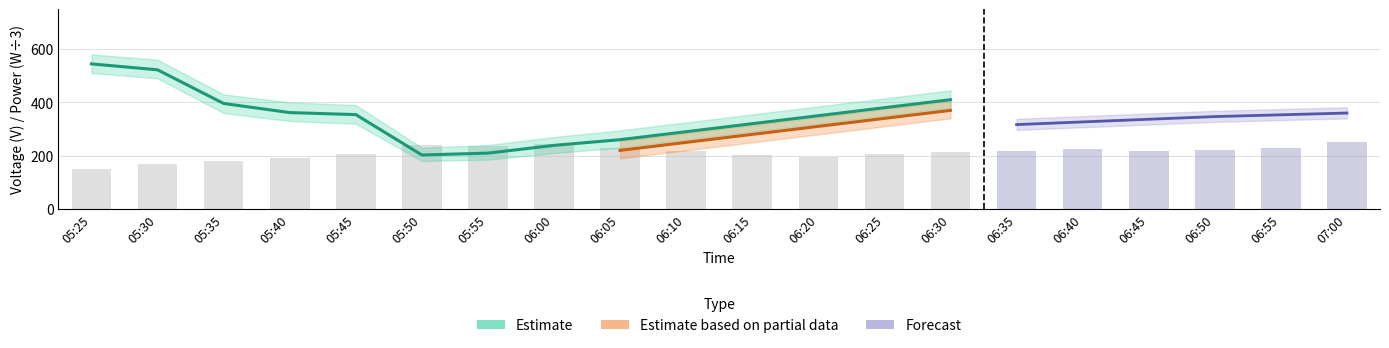

Does the chart contain any negative values?

No